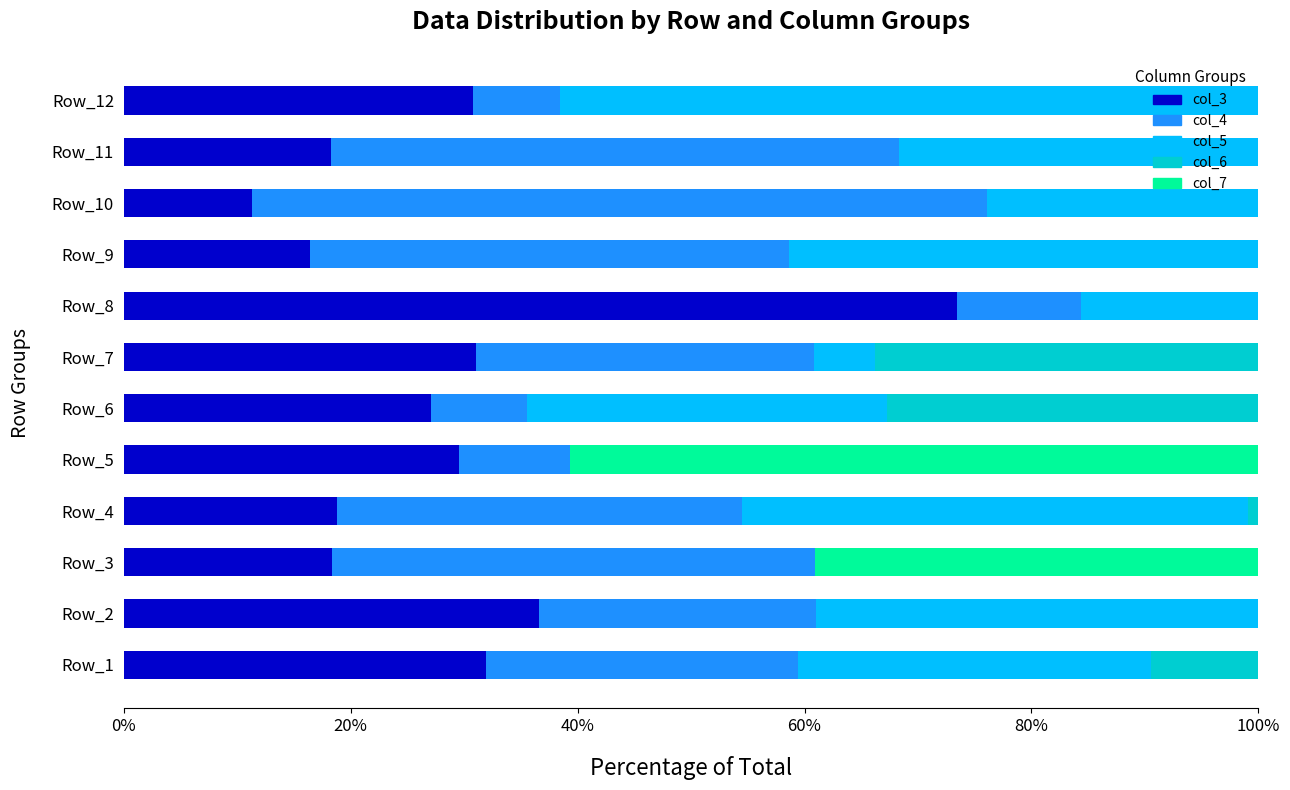

What are all the series names shown in the legend?

col_3, col_4, col_5, col_6, col_7